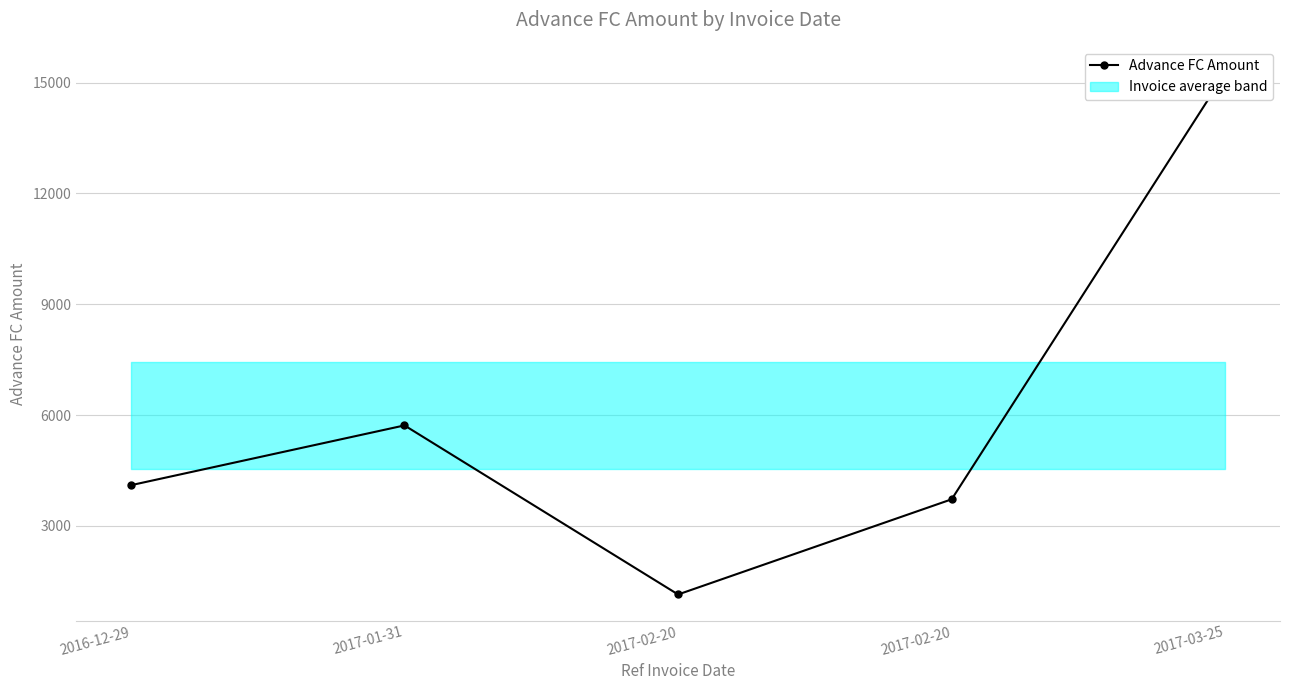

Approximately how many times larger is the value at 2017-02-20 compared to 2017-01-31?

0.7